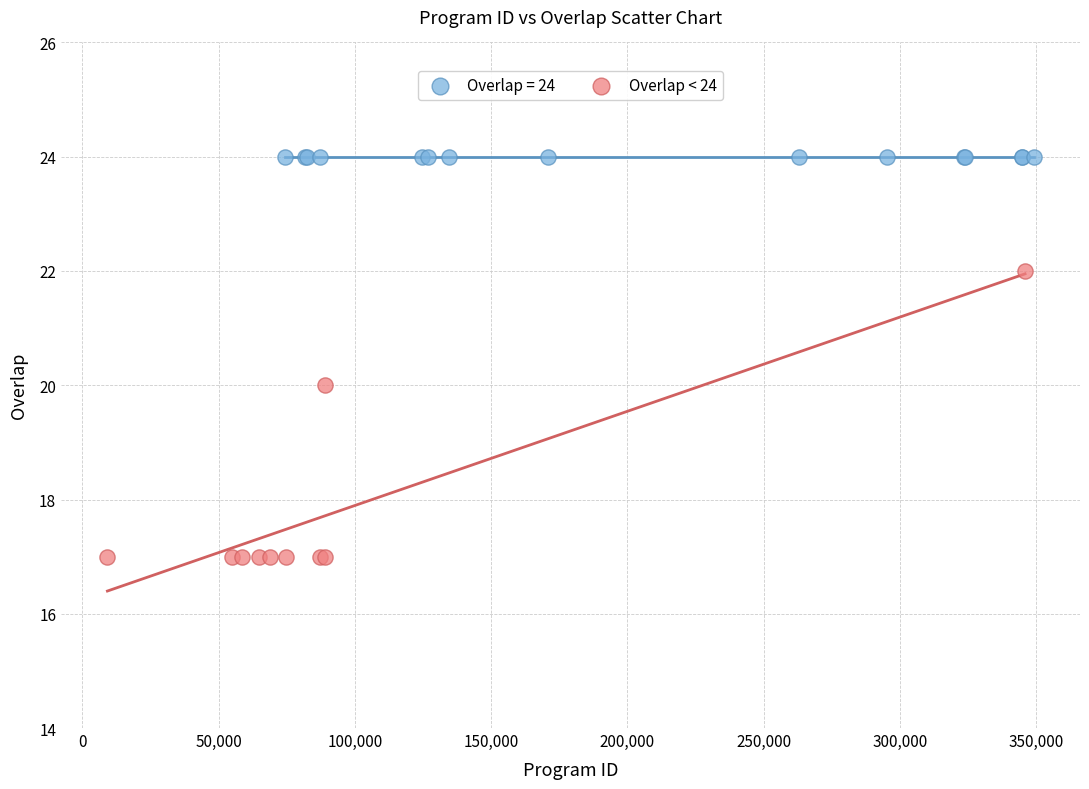

Which series reaches the minimum Y coordinate?

Overlap < 24